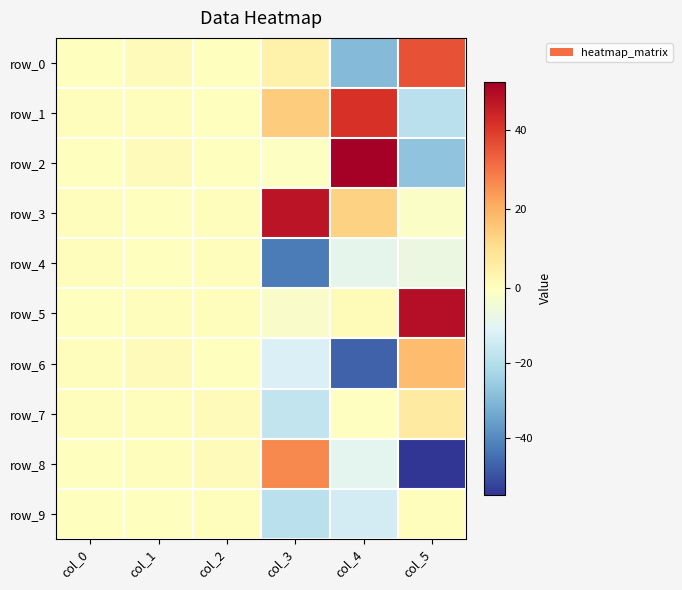

How many data points in row_9 are less than 0?

2